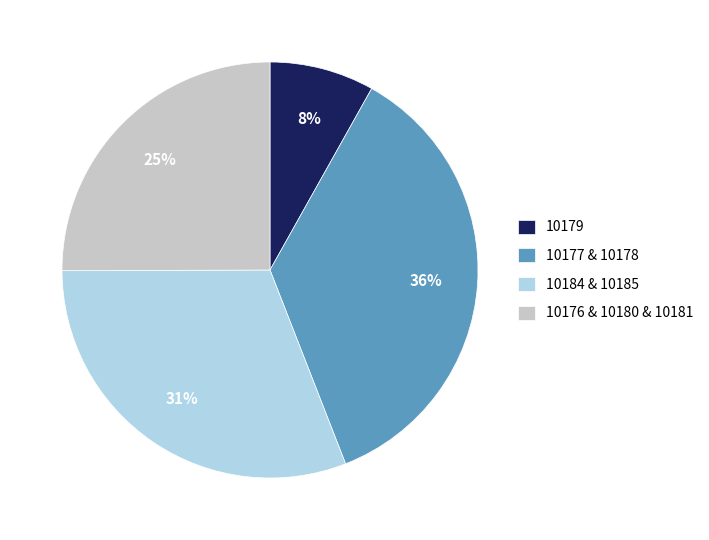

What is the smallest slice in the pie chart?

10179